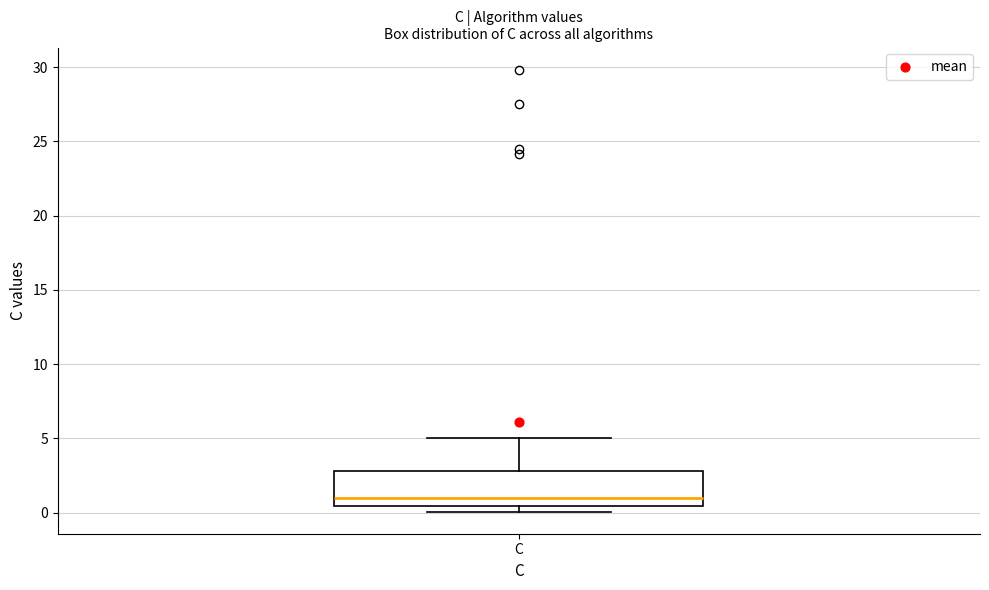

Where does the upper whisker of the box for C end on the y-axis? The values are not printed on the chart, so give them approximately, as read against the axis.

5.0